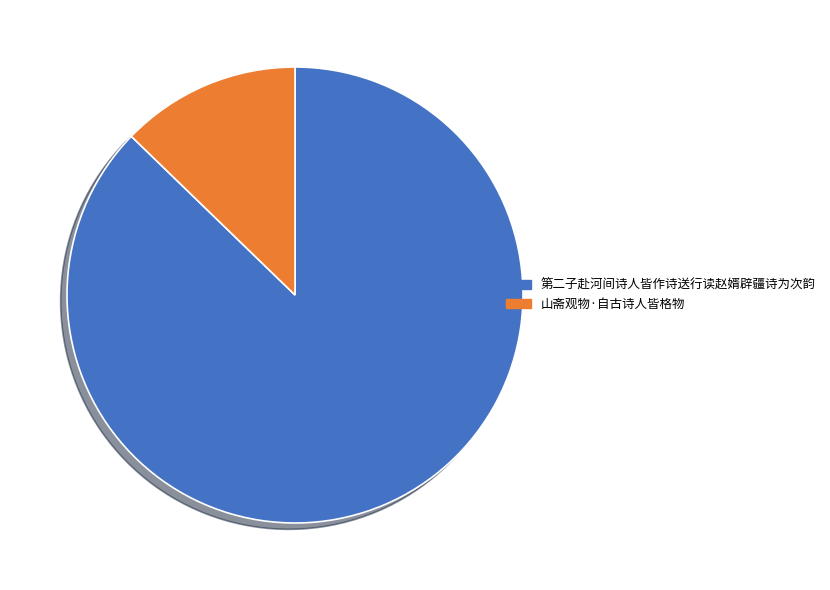

Is it true that 第二子赴河间诗人皆作诗送行读赵婿辟疆诗为次韵 is 87% of the pie?

True